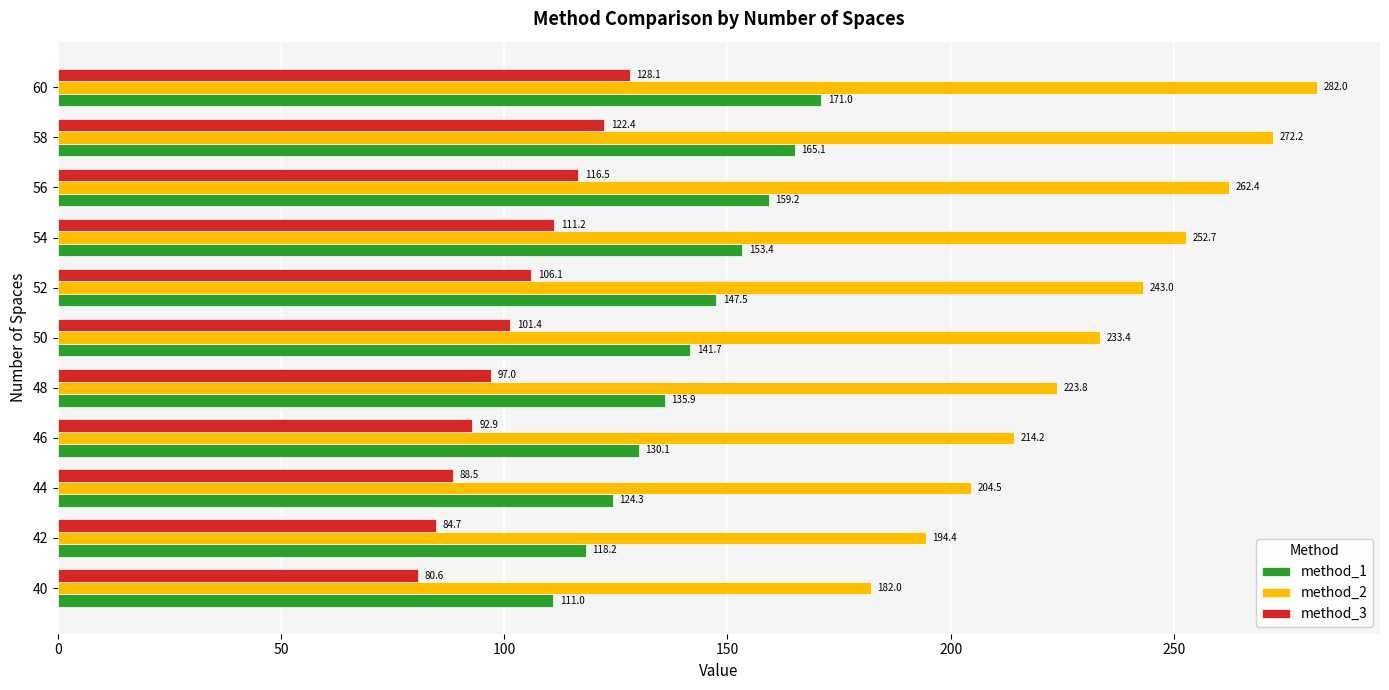

At 52, list the series in order from largest to smallest.

method_2, method_1, method_3